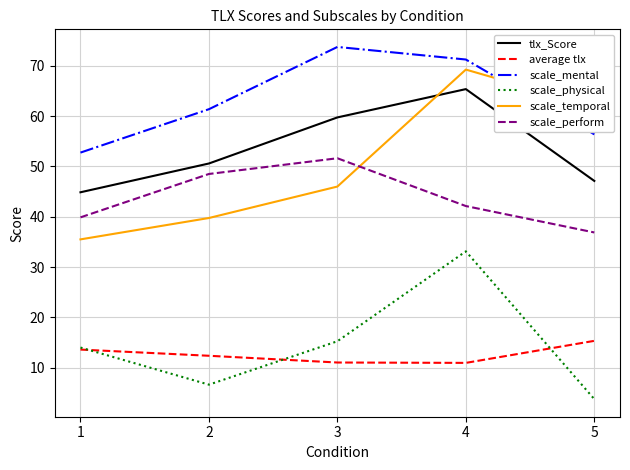

The average tlx series shows 4.2 at 3. True or false?

False